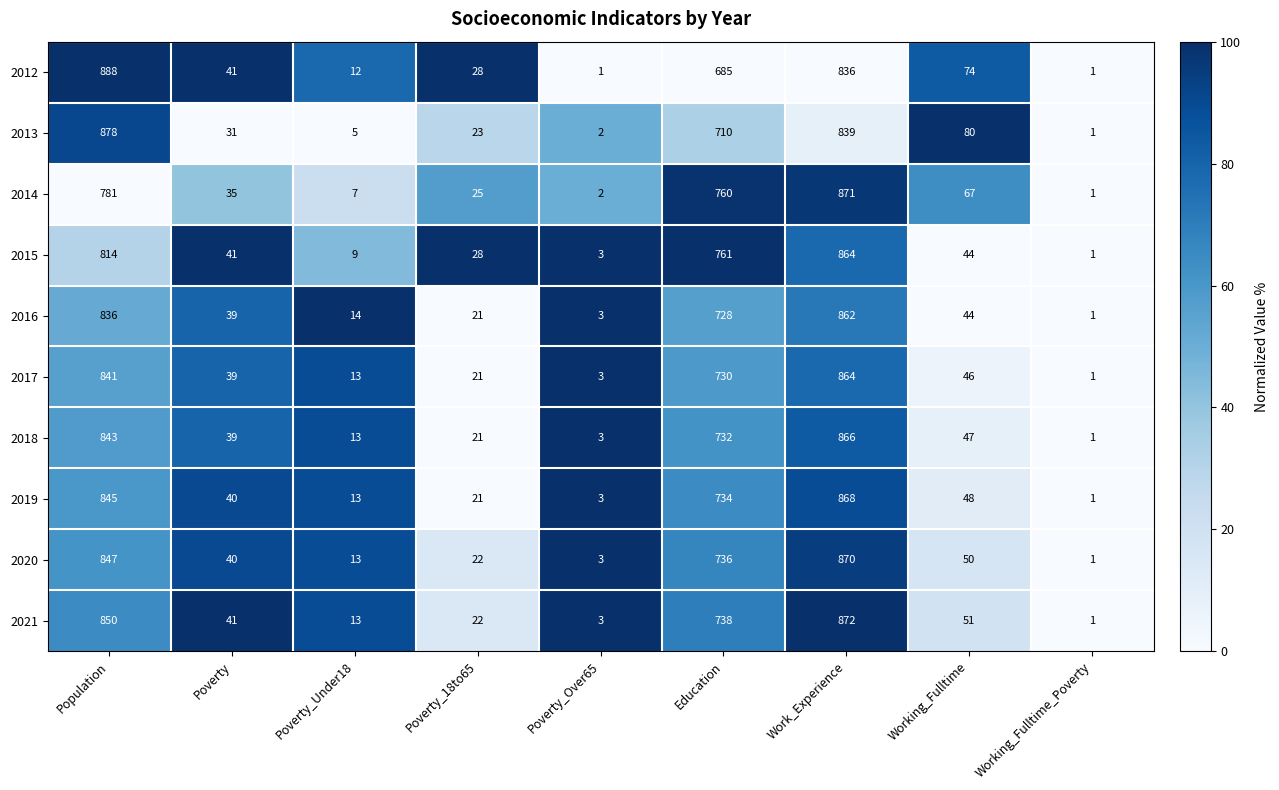

The value of 2019 at Population is 845. True or false?

True